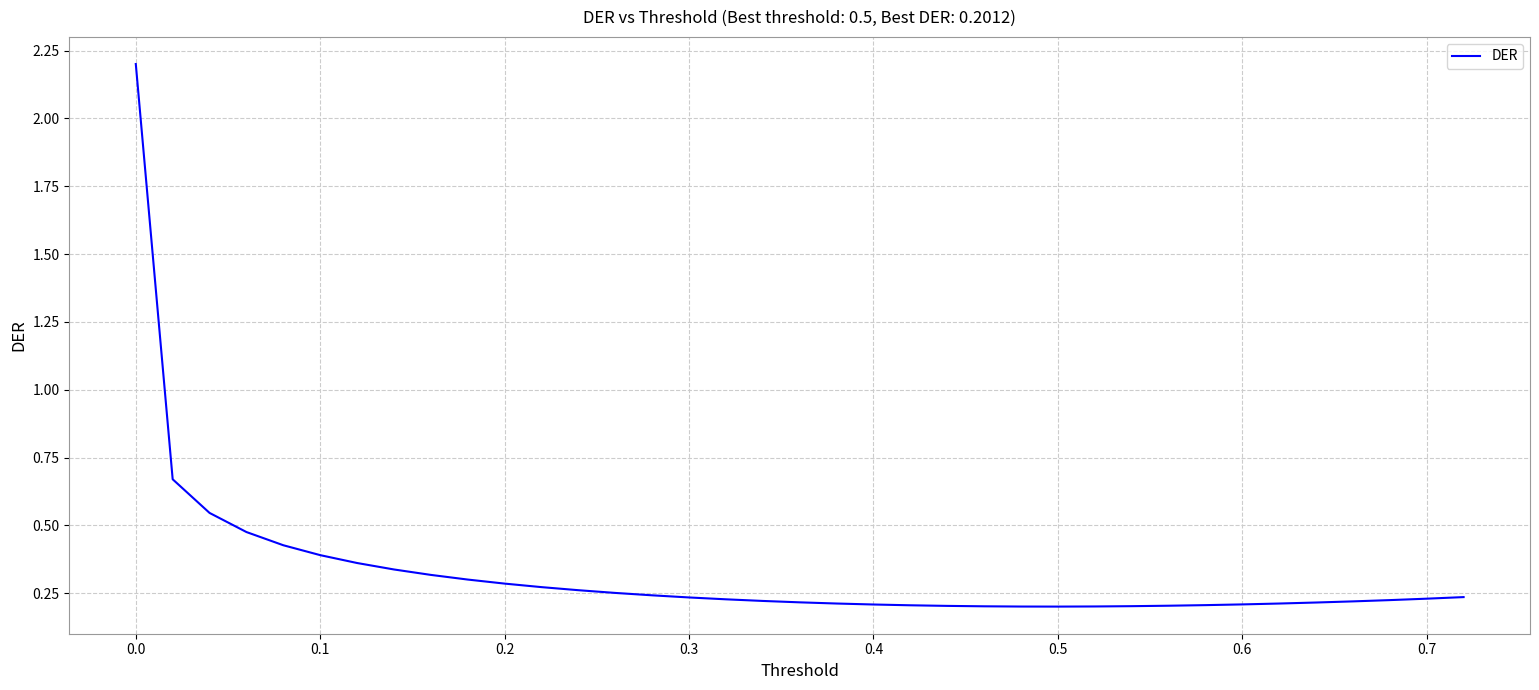

What is the greatest value displayed?

2.2